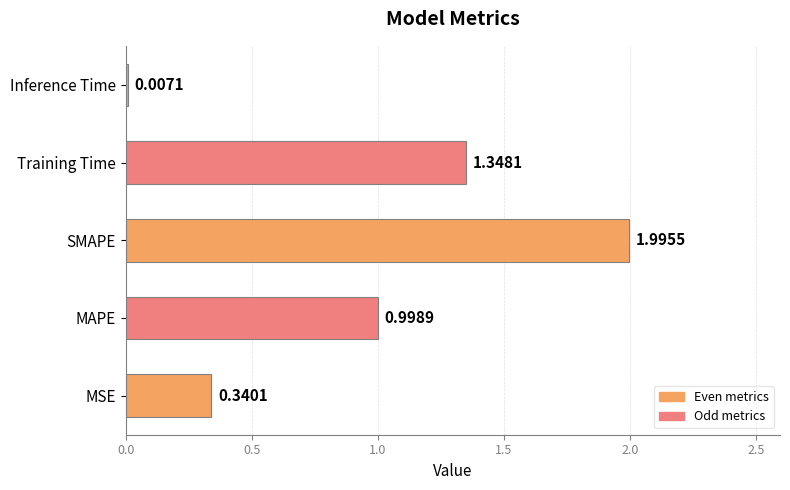

What is the sum of all values?

4.7